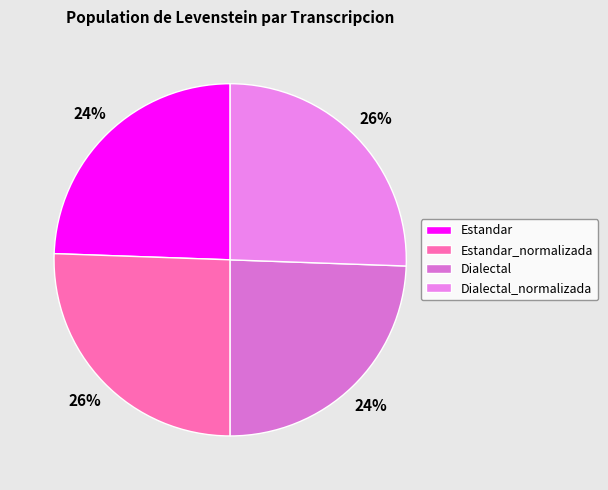

Is Dialectal the majority of the pie?

No